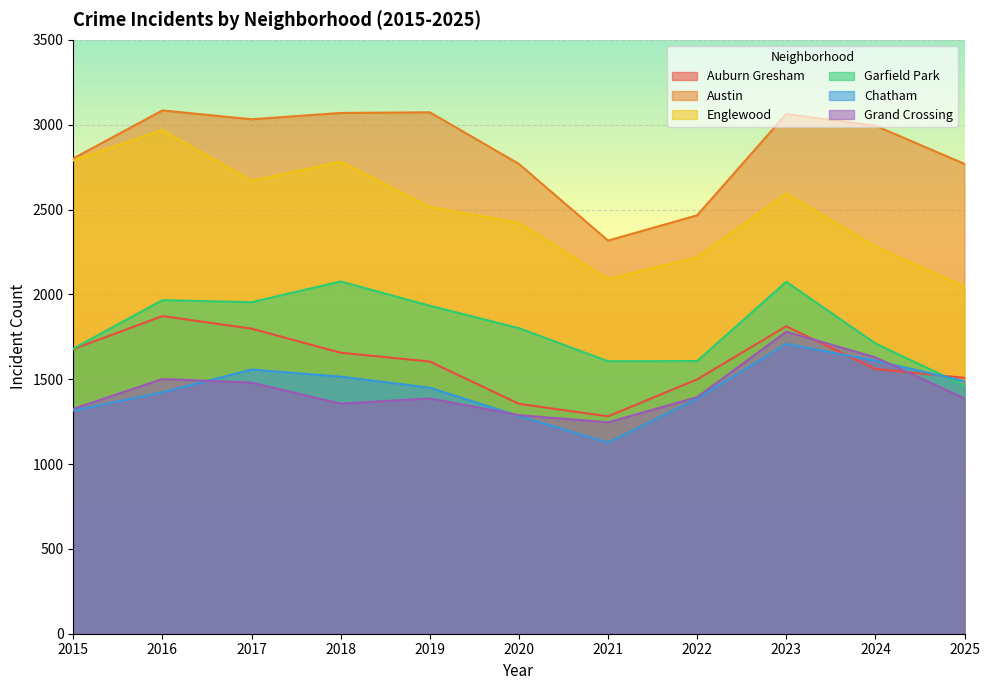

True or false: Garfield Park and Englewood intersect in this chart.

False